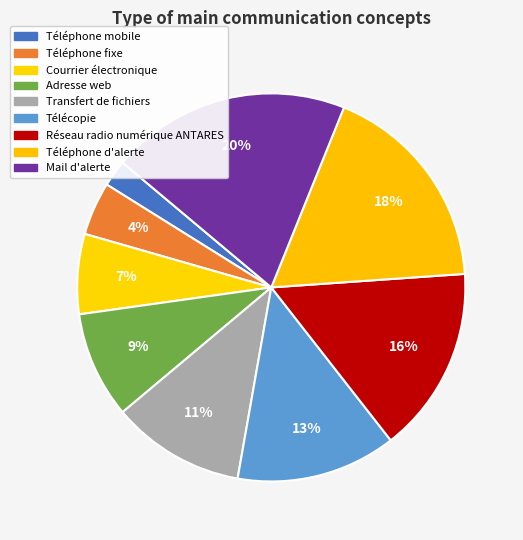

Which slice is the largest?

Mail d'alerte